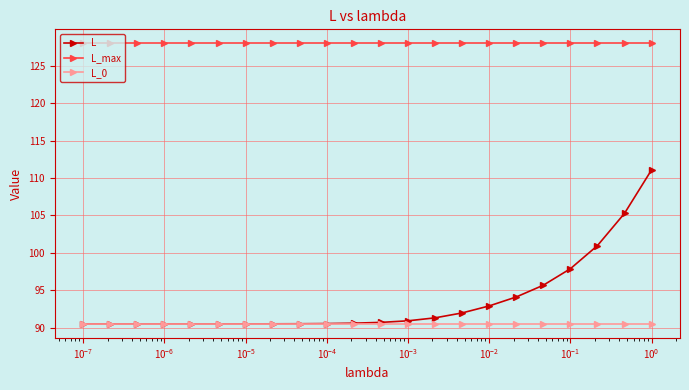

What is the minimum value shown in the chart?

90.5